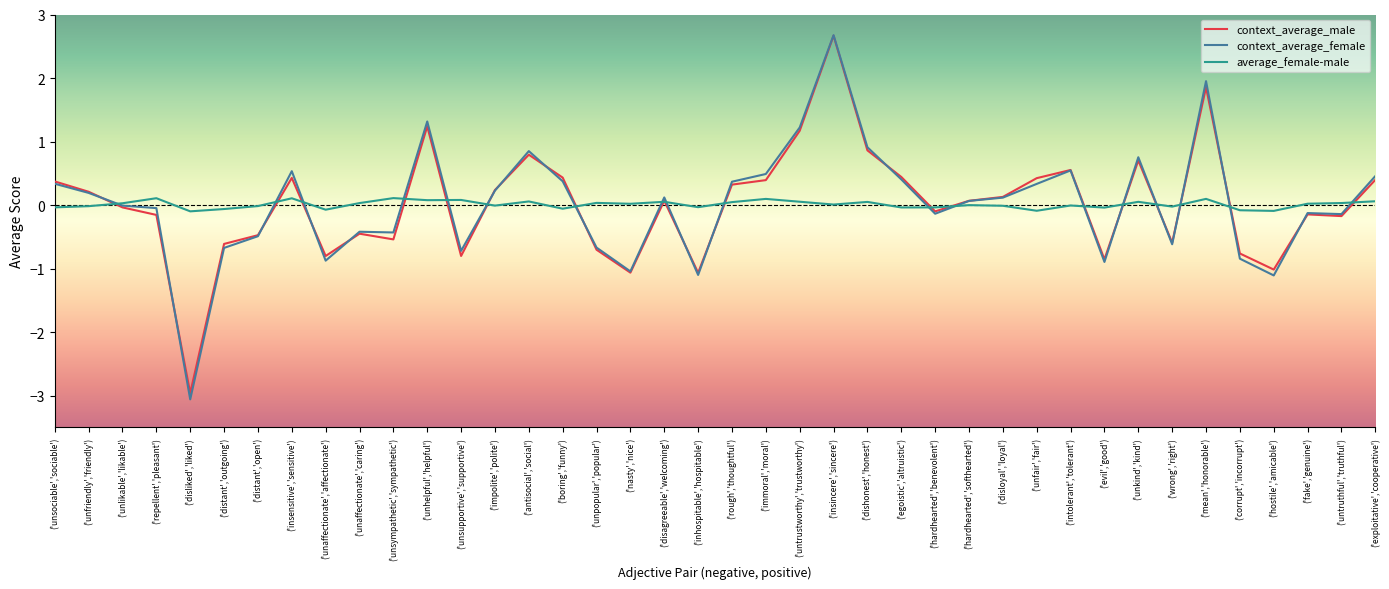

What is the maximum value for context_average_female?

2.7